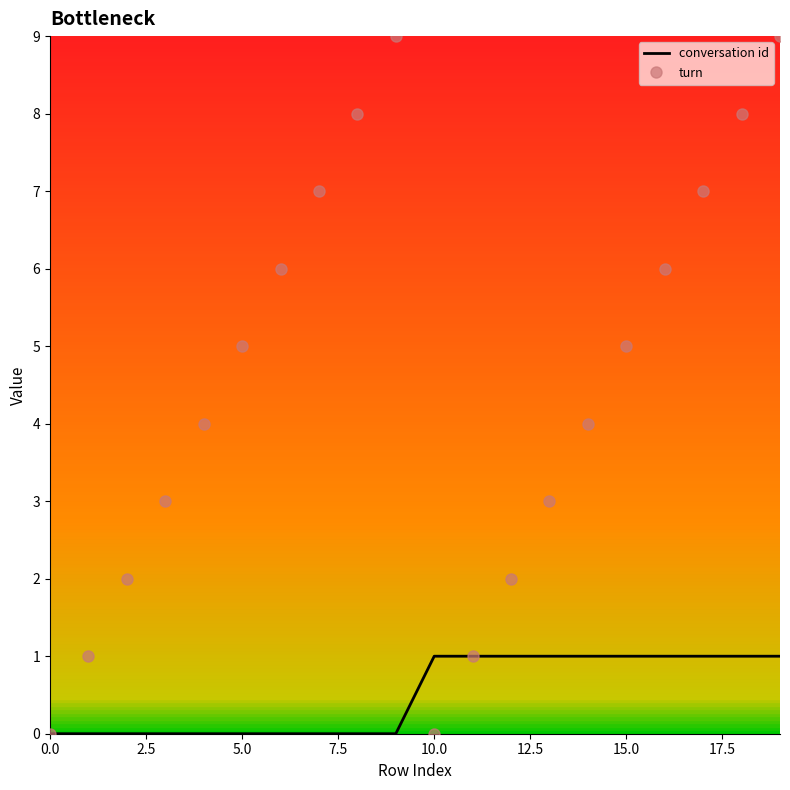

What are all the series names shown in the legend?

conversation id, turn